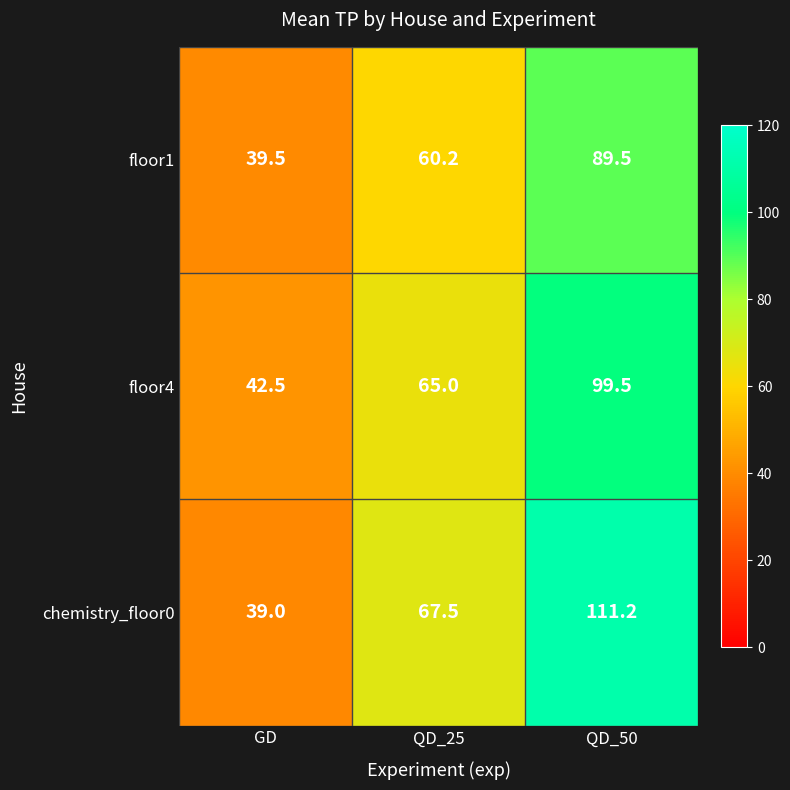

What is the spread (max minus min) of values at GD?

3.5